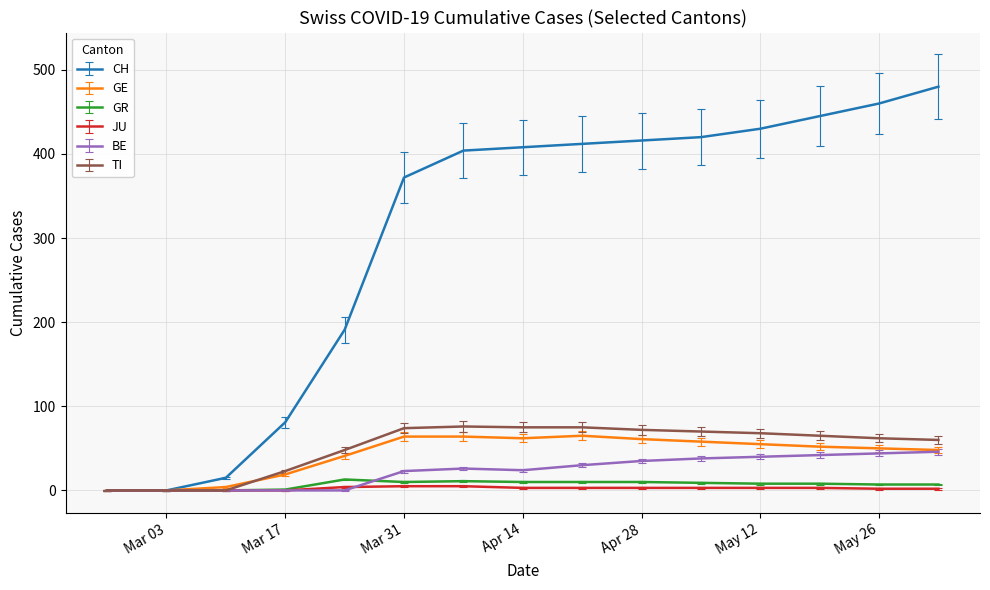

Which series has the largest range (max minus min)?

CH